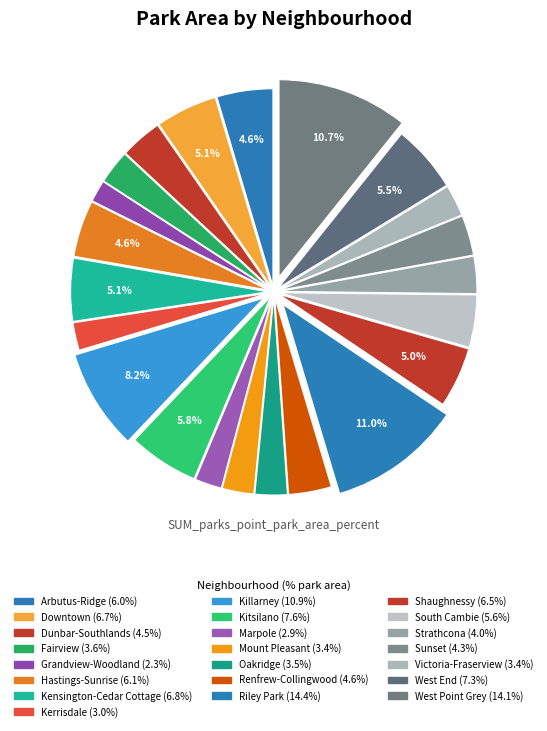

How many segments does this pie chart have?

22